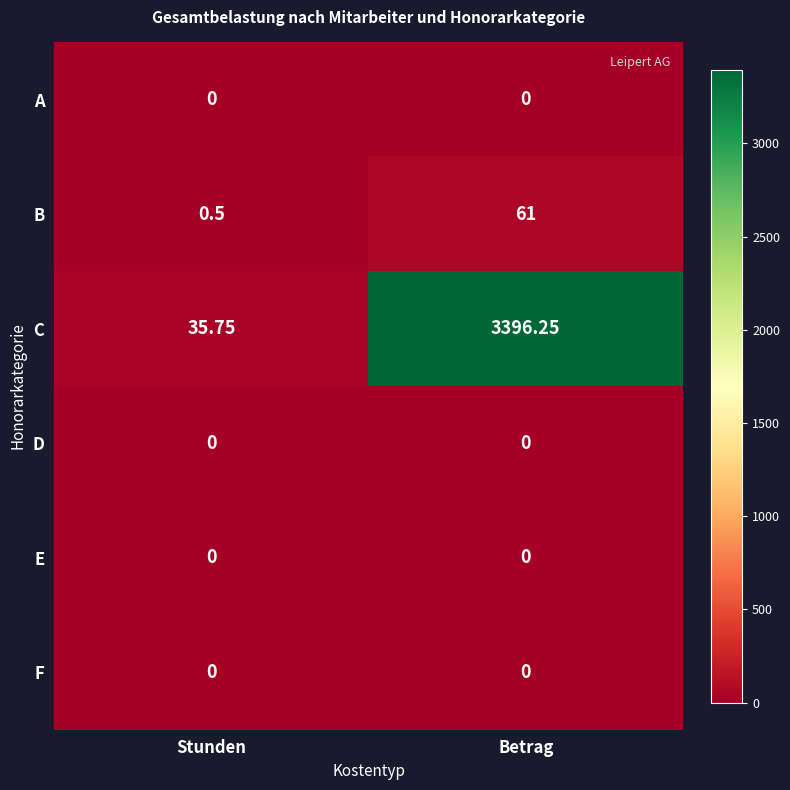

At which category does the chart reach its peak across all series?

Betrag